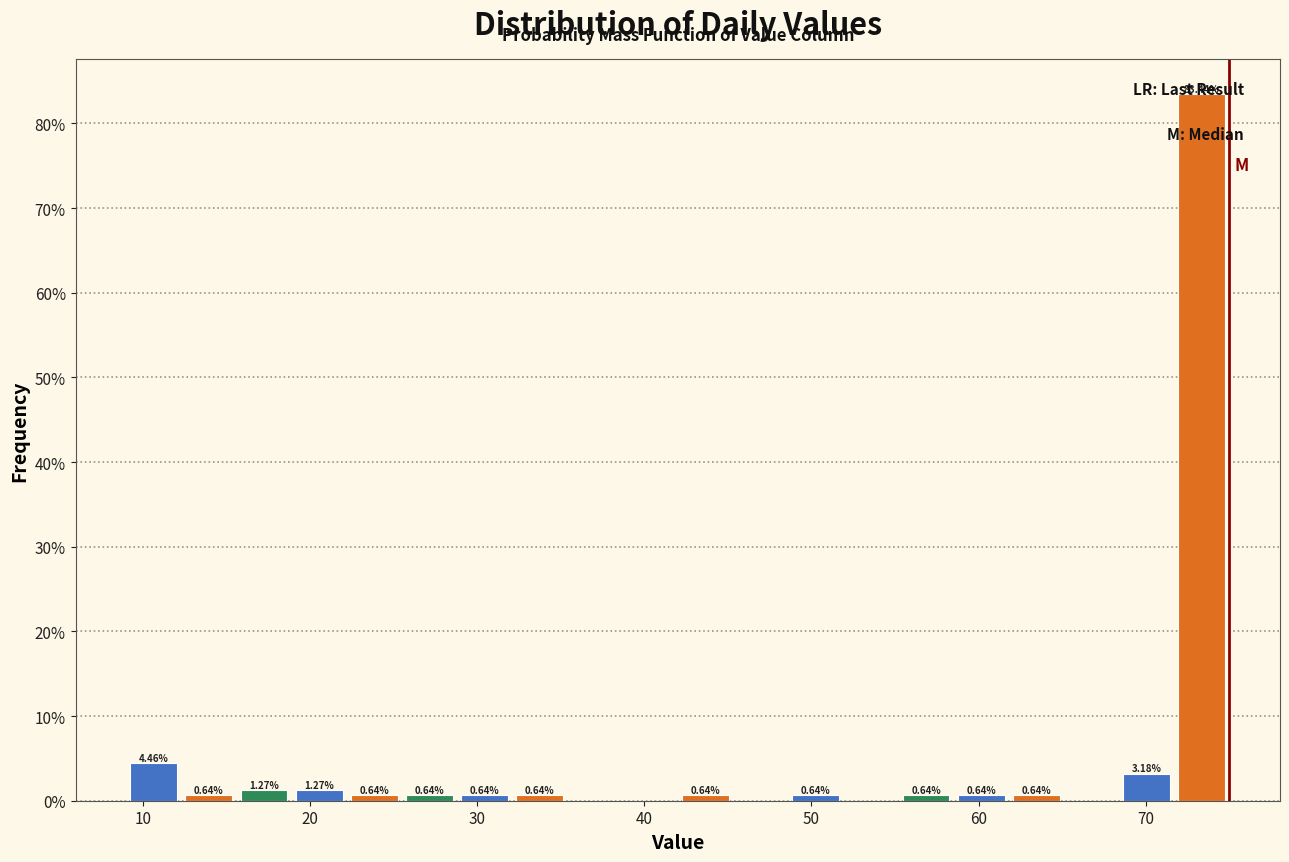

Read against the x-axis, roughly where is the centre of the tallest bar?

73